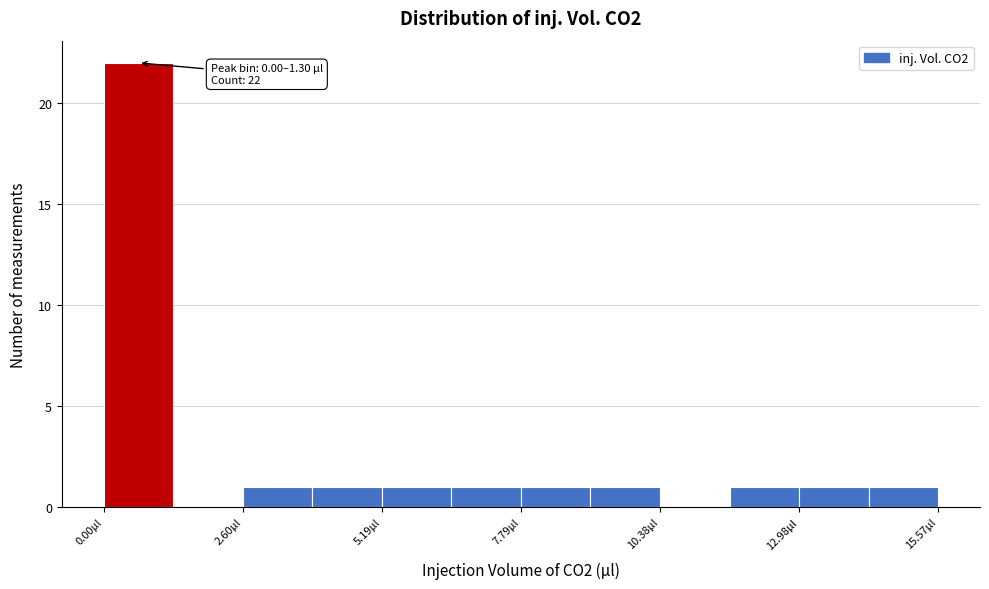

Read against the x-axis, roughly where is the centre of the tallest bar?

0.5